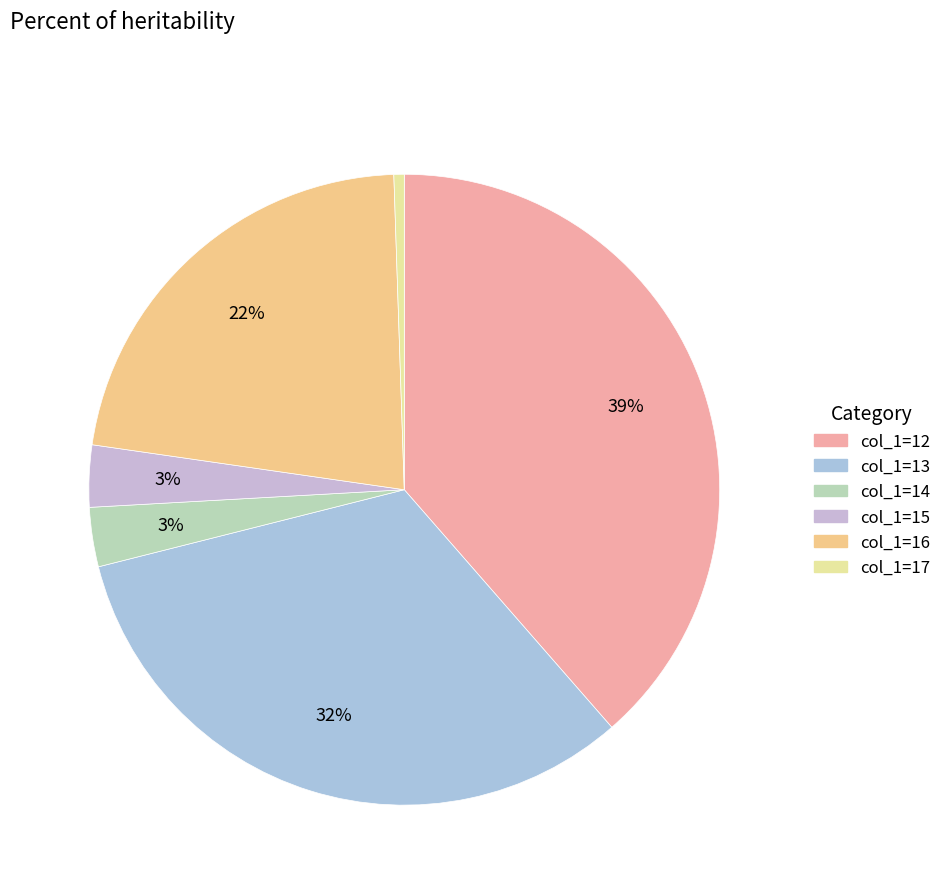

Rank the categories by value from lowest to highest.

17, 14, 15, 16, 13, 12